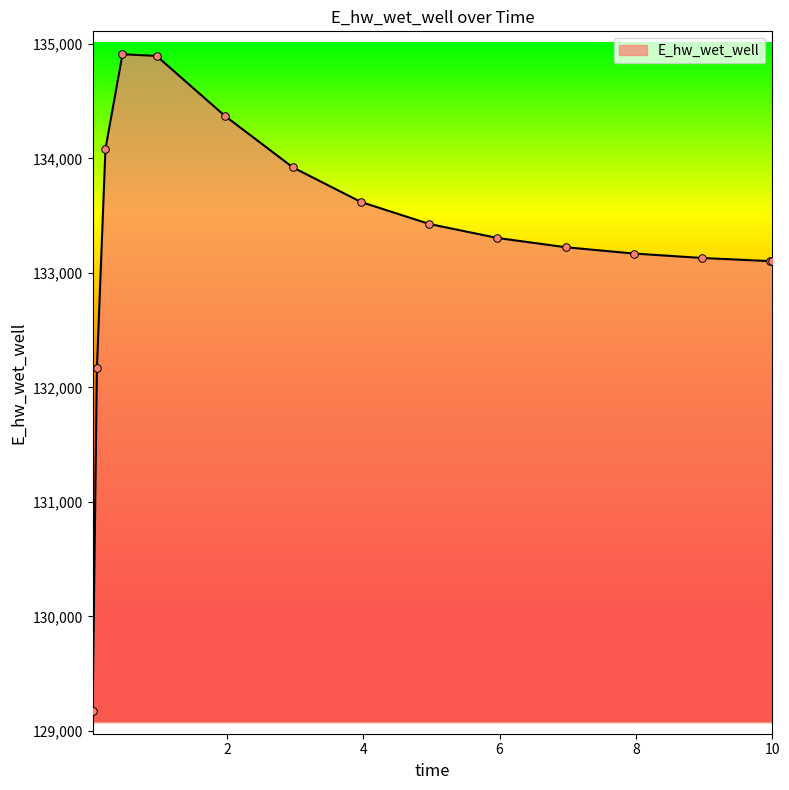

What is the difference between the maximum and minimum values?

5734.6